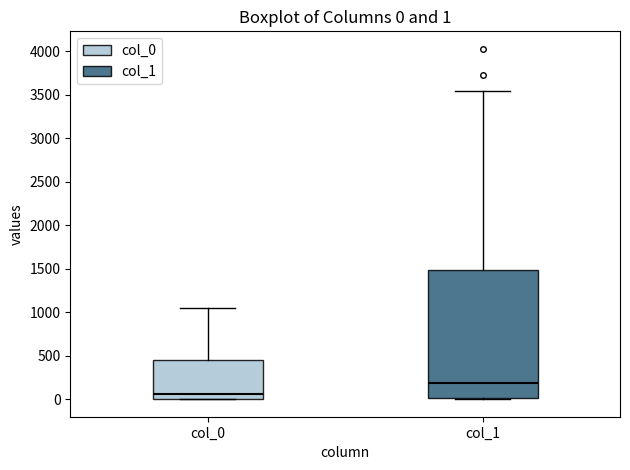

Which box has the highest median line?

col_1